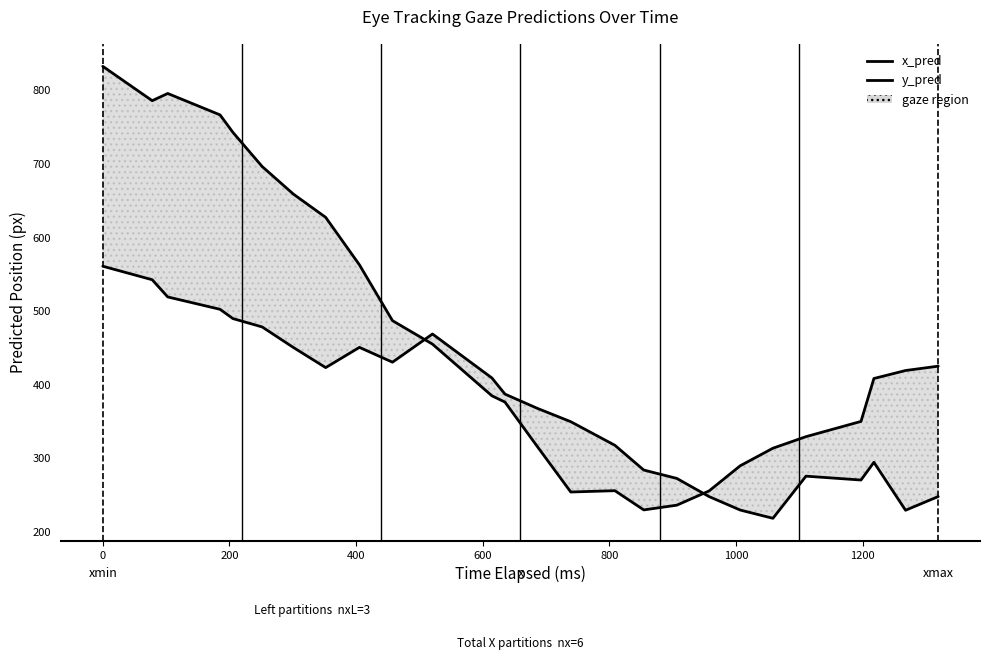

List the series in order of their overall mean, highest first.

x_pred, y_pred